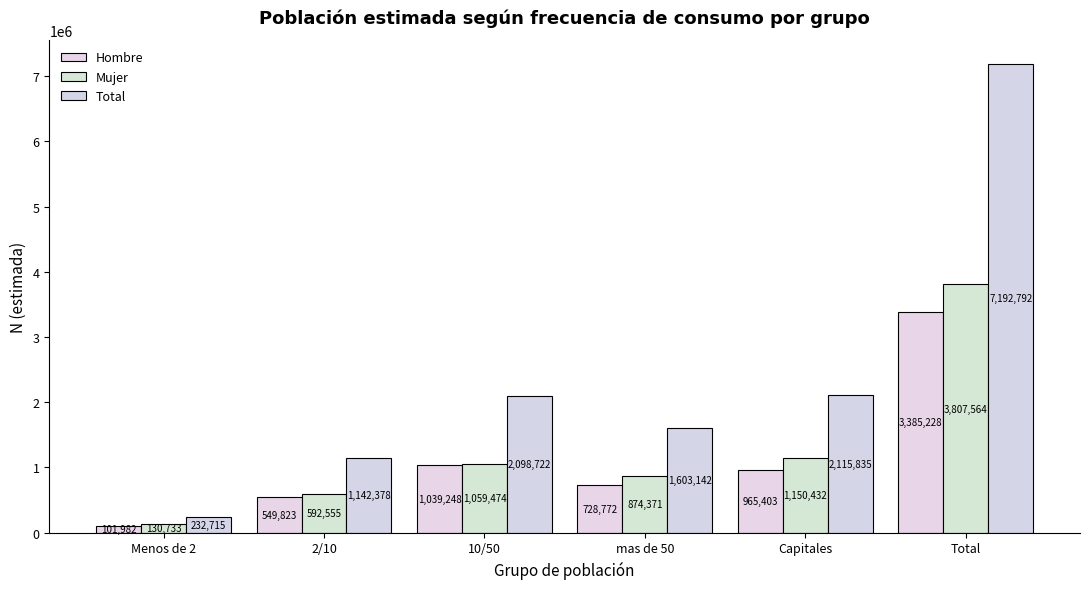

What is the sum of the Mujer values at 10/50 and Menos de 2?

1190207